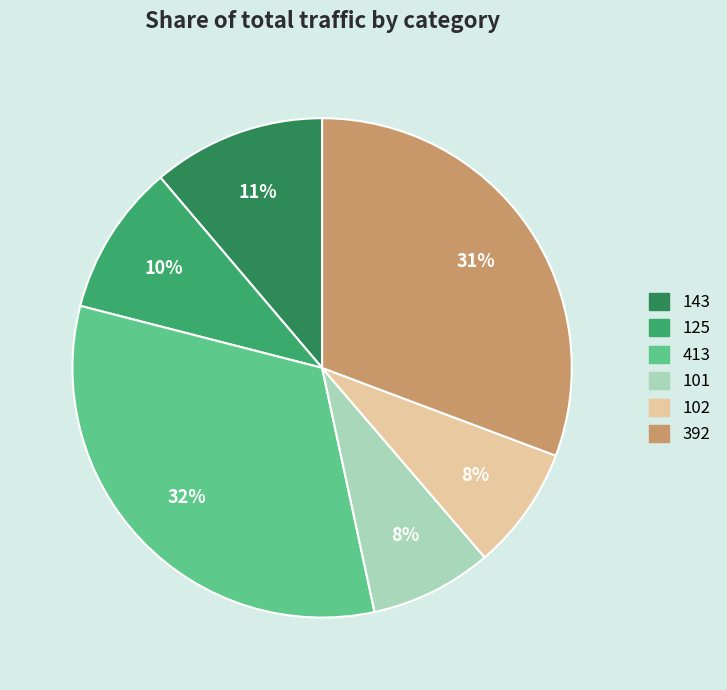

Which category has the biggest portion of the pie?

413